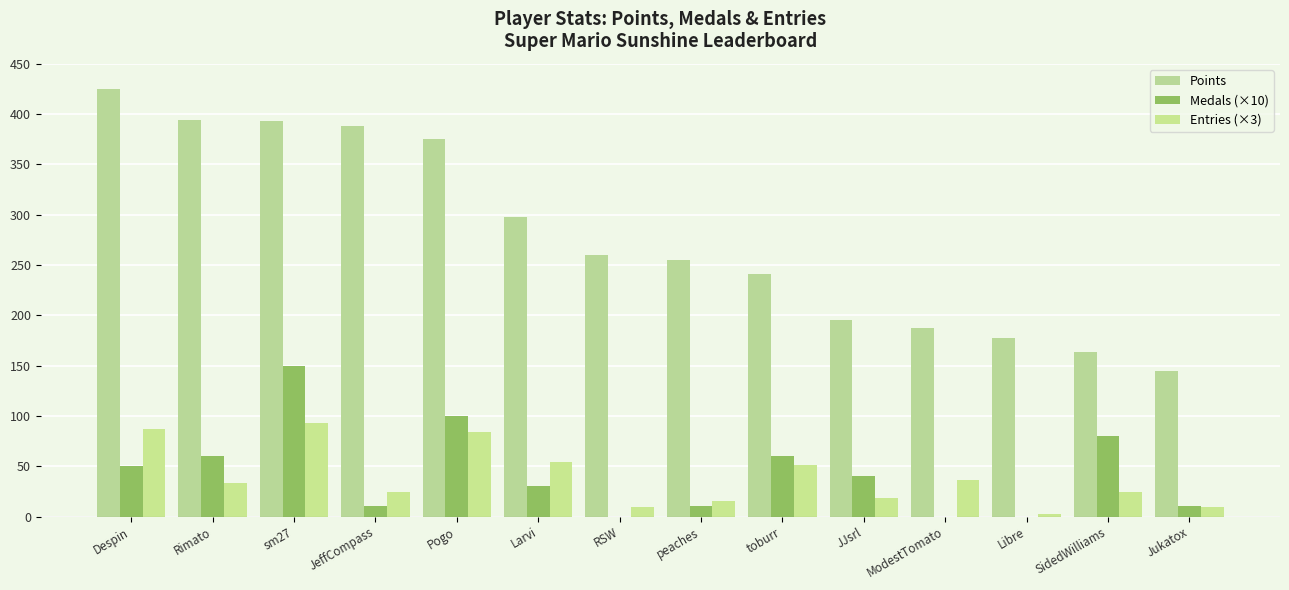

Which series has the largest total across all categories?

Points